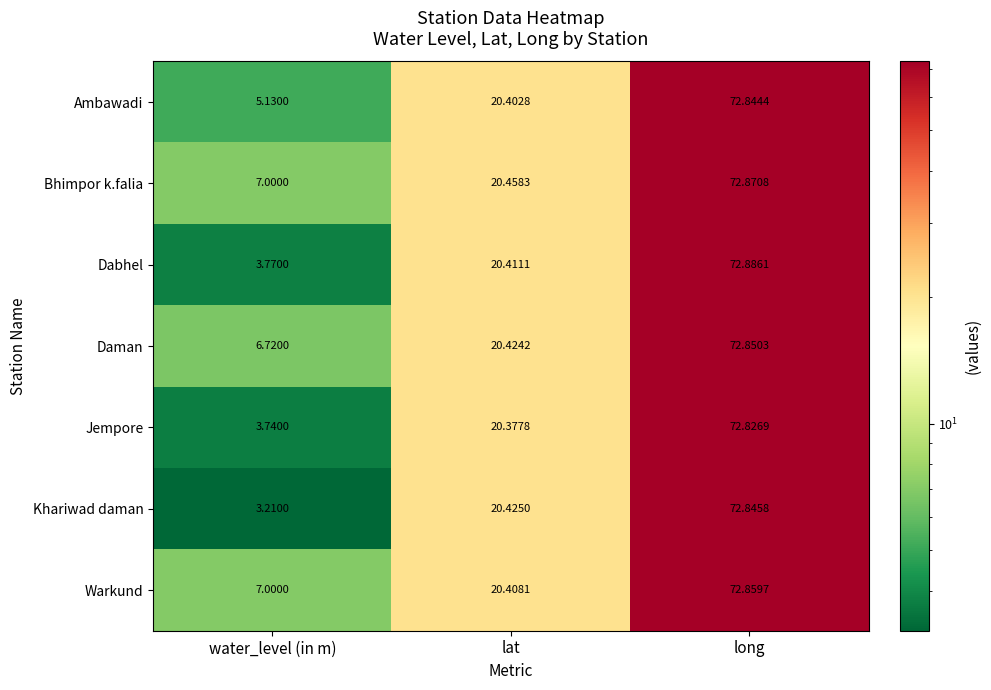

Which series has the largest range (max minus min)?

Khariwad daman